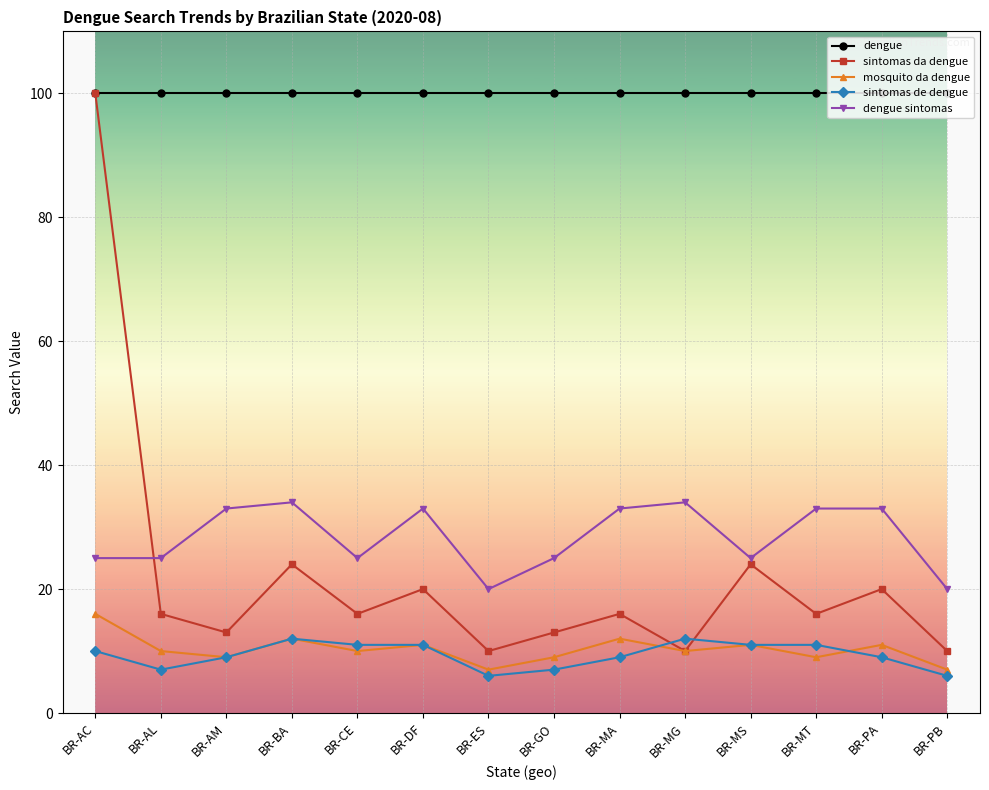

Does the chart have visible grid lines?

Yes